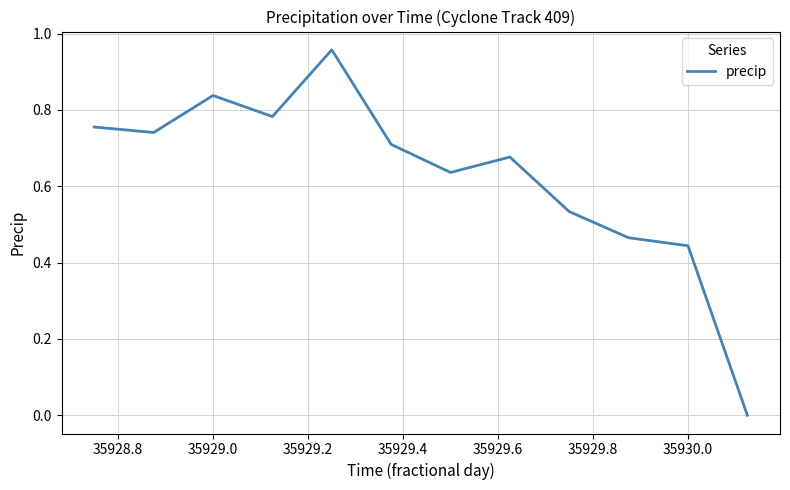

What is the sum of all values?

7.5